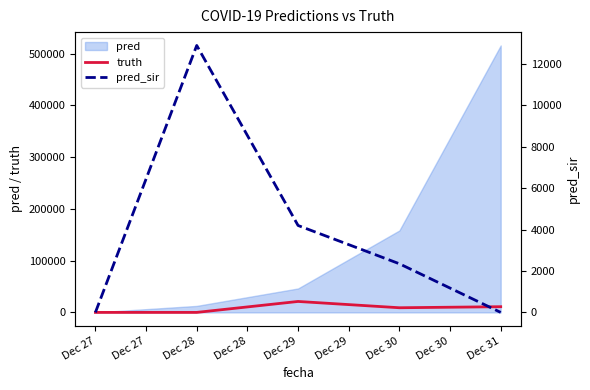

Between Dec 27 and Dec 31, which is larger?

Dec 31